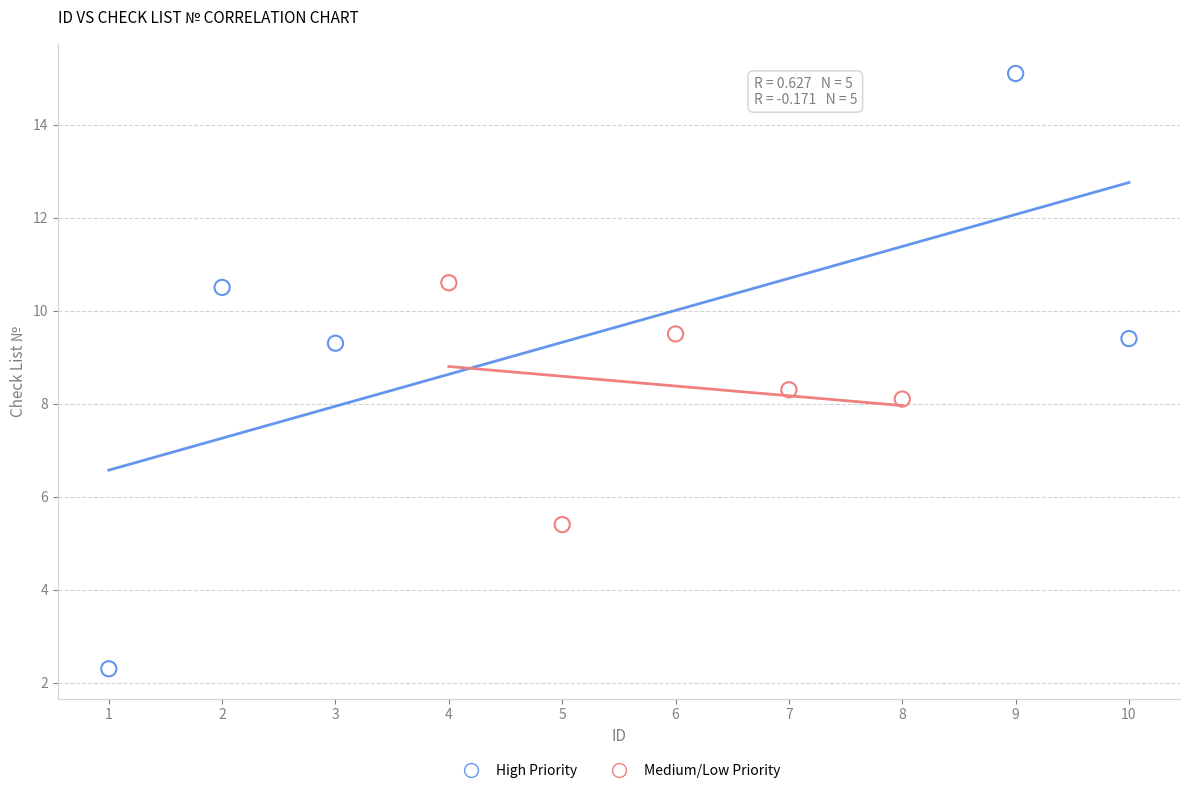

Which series has the widest spread of Y values?

High Priority